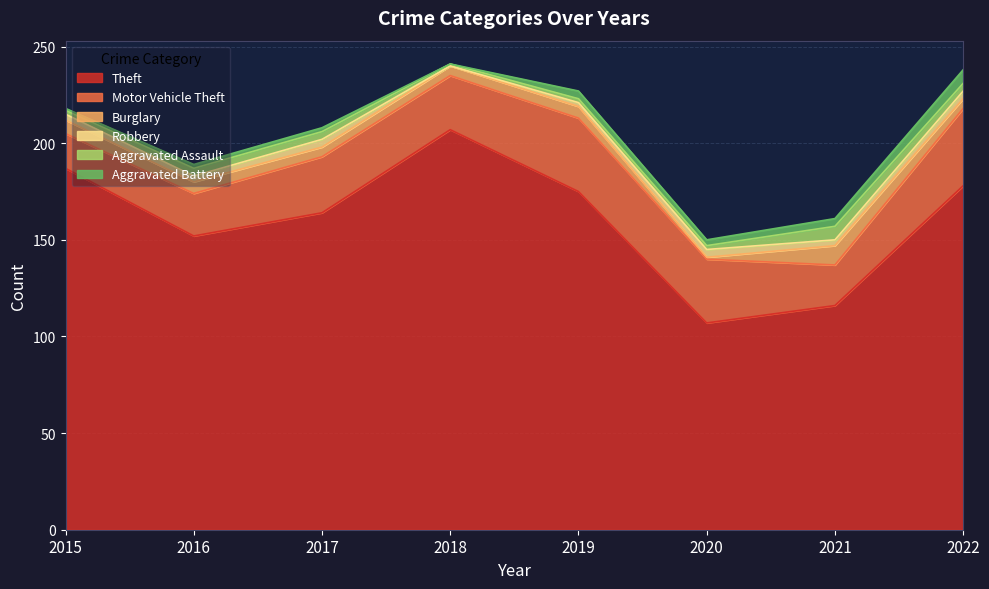

Which category has the highest value in the Robbery series?

2017